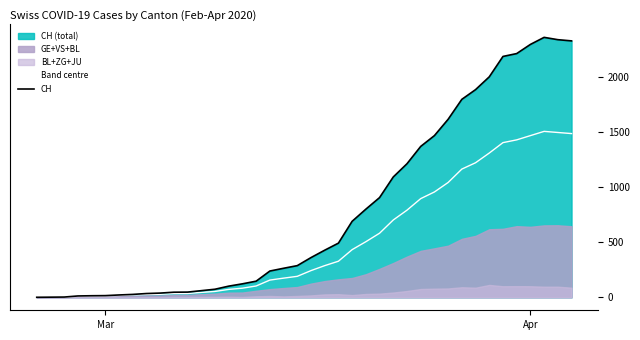

True or false: Band centre has a value of 1466.0 at Apr.

True